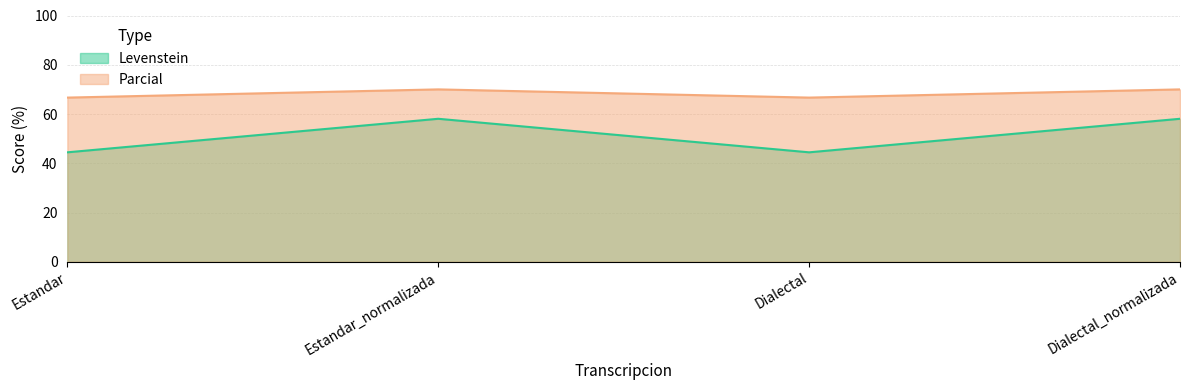

Where is Levenstein nearest to the value 51?

Estandar